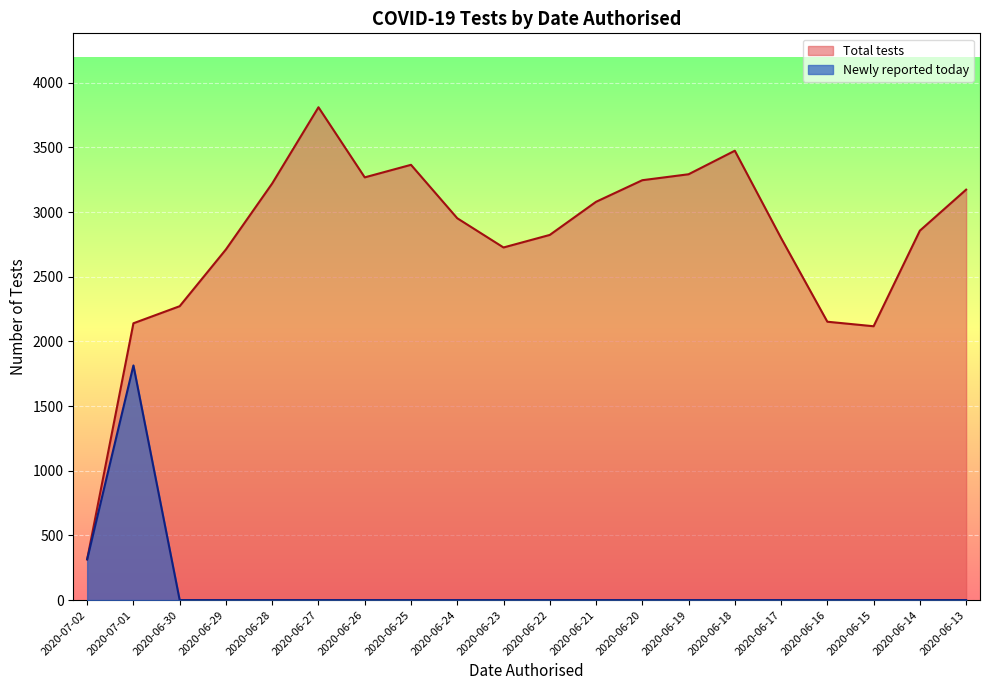

At which label is Total tests closest to 2062?

2020-06-15